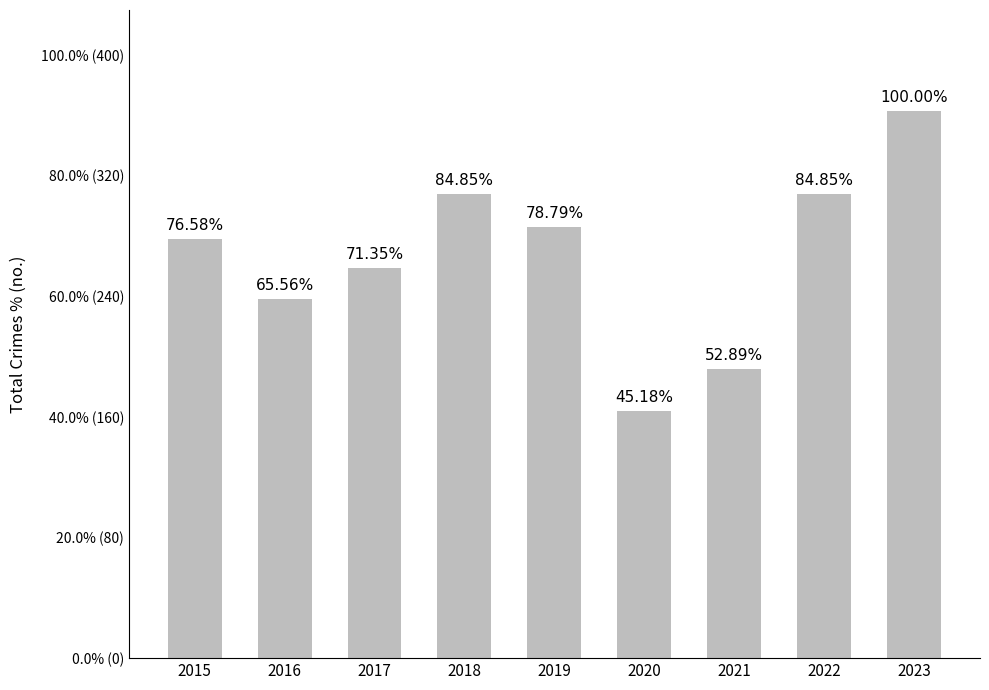

Which has a higher value, 2018 or 2021?

2018